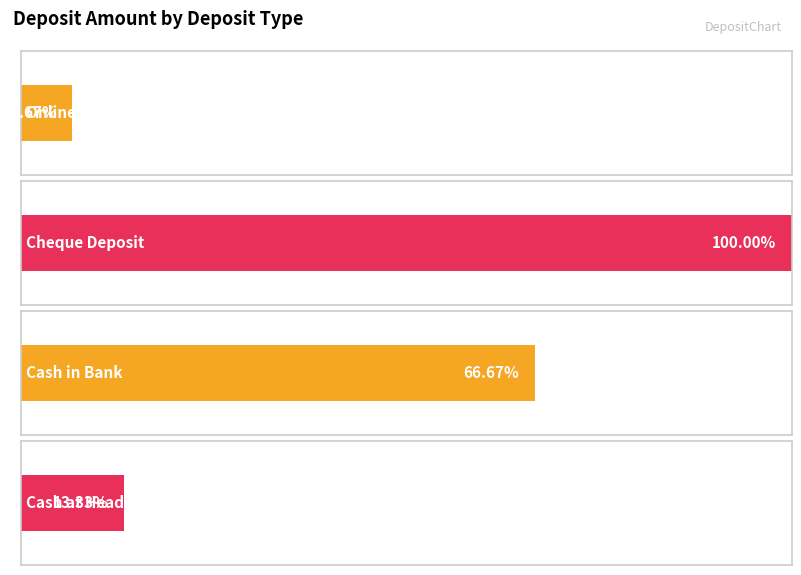

Rank the categories by value from highest to lowest.

Cheque Deposit, Cash in Bank, Cash at Headoffice, Online Transfer